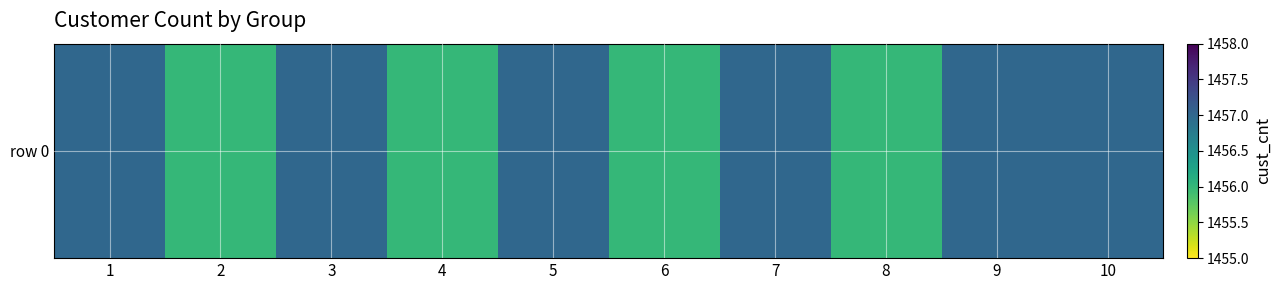

What is the difference between the second highest and second lowest values?

1